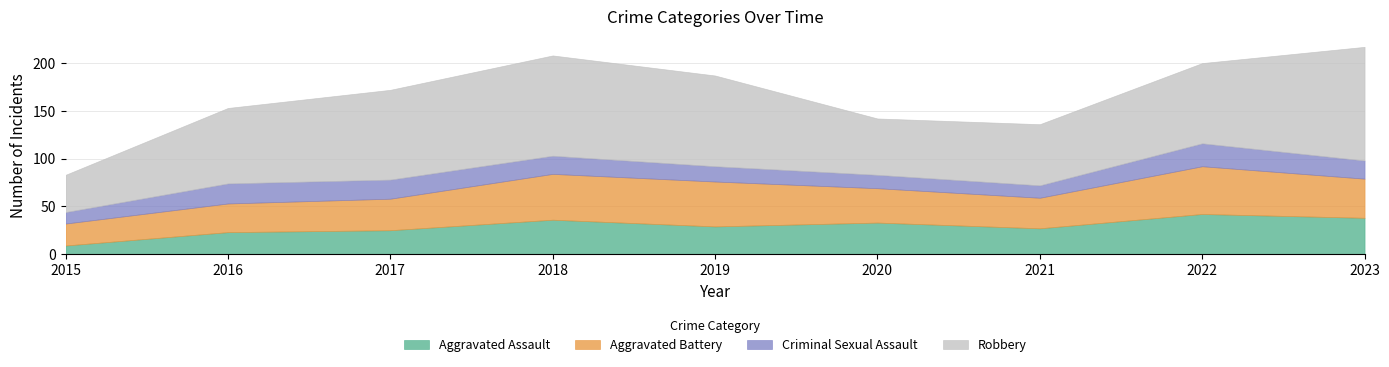

At which category does Robbery reach its first local valley?

2020